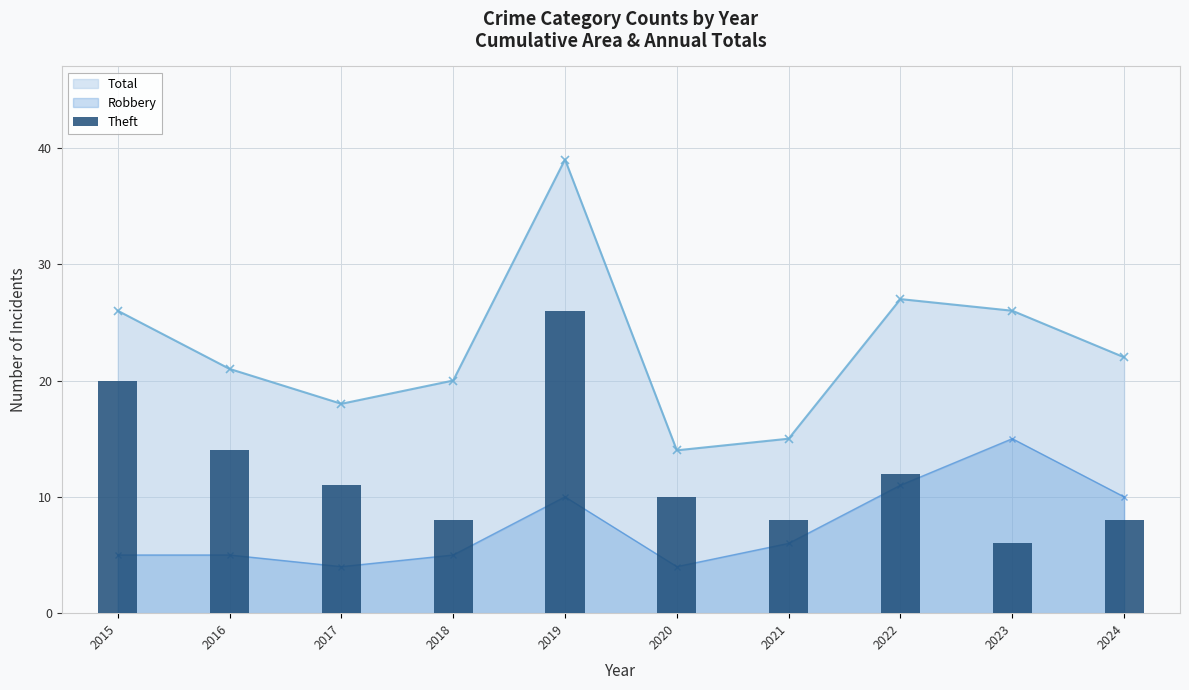

List the labels in order of value, smallest first.

2023, 2018, 2021, 2024, 2020, 2017, 2022, 2016, 2015, 2019